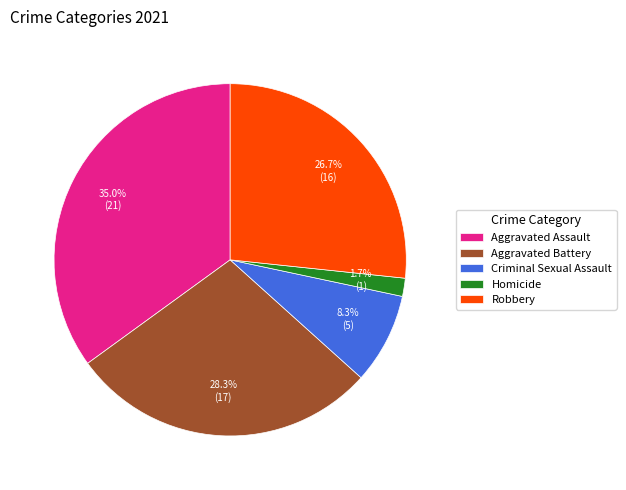

True or false: Homicide accounts for 10% of the total.

False